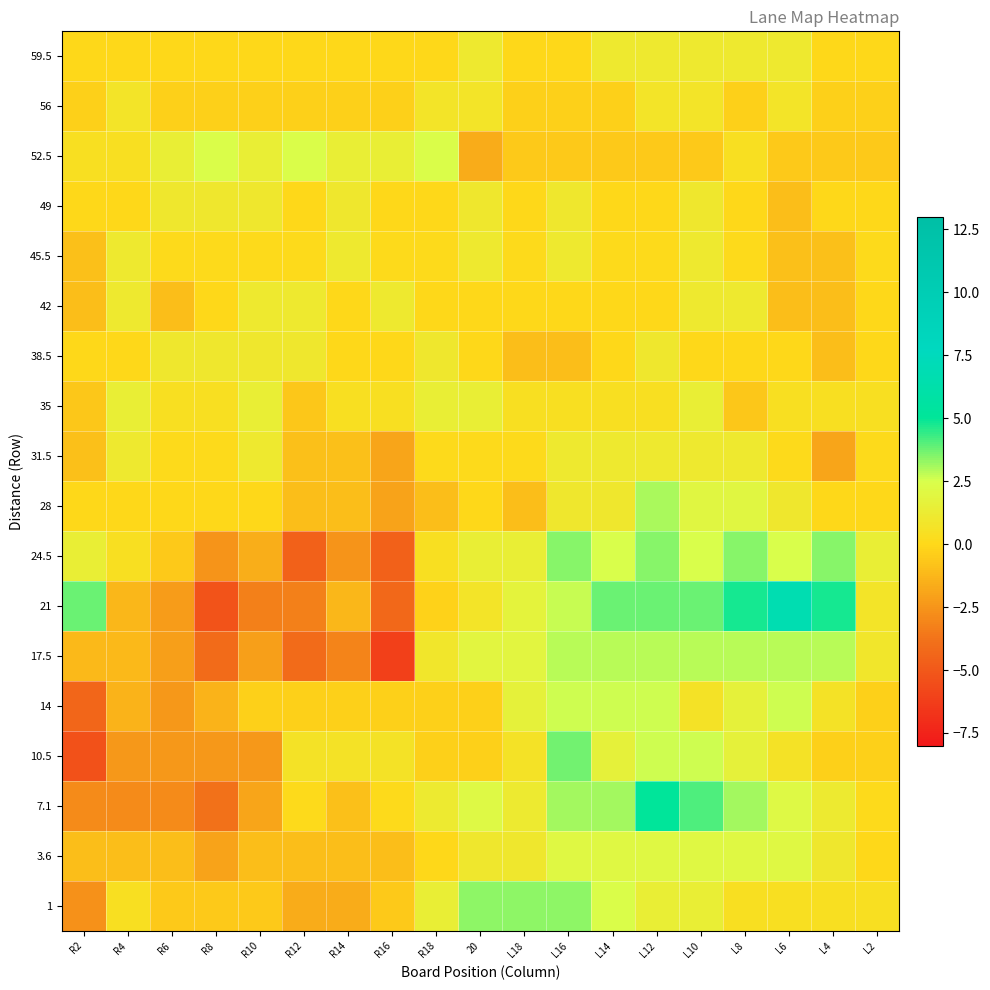

At L14, list the series in order from largest to smallest.

21, 7.1, 17.5, 14, 24.5, 1, 3.6, 10.5, 31.5, 59.5, 28, 35, 45.5, 42, 38.5, 49, 56, 52.5